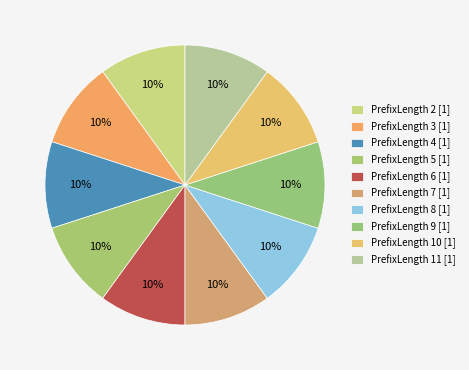

How many segments does this pie chart have?

10